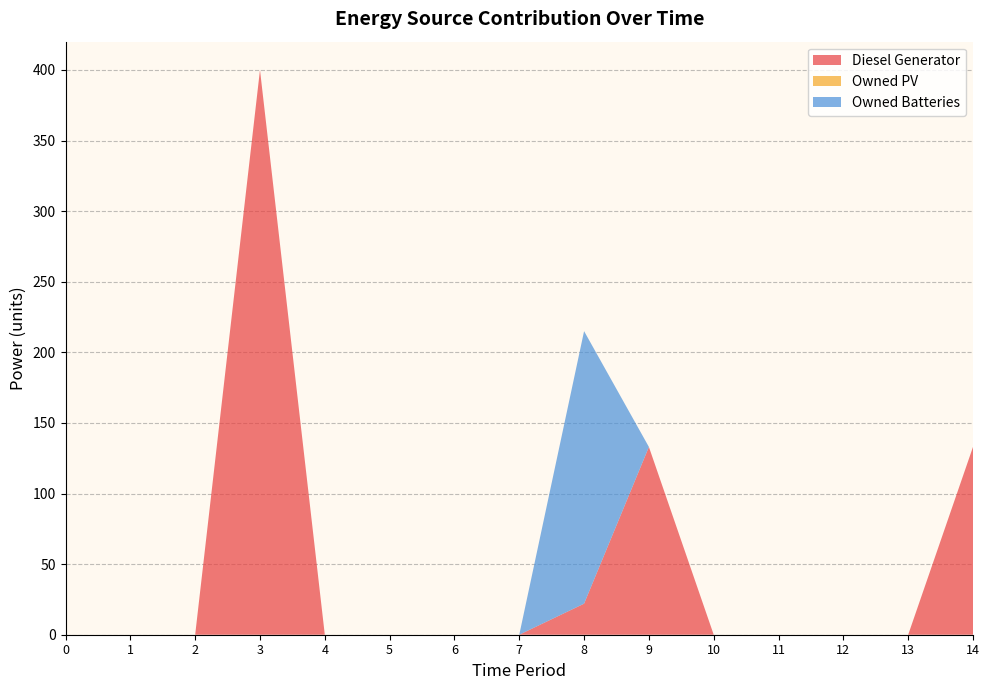

Reading left to right, list all the values displayed in this chart.

Diesel Generator: 0=0.0	1=0.0	2=0.0	3=400.0	4=0.0	5=0.0	6=0.0	7=0.0	8=22.0	9=133.0	10=0.0	11=0.0	12=0.0	13=0.0	14=133.0
Owned PV: 0=0.0	1=0.0	2=0.0	3=0.0	4=0.0	5=0.0	6=0.0	7=0.0	8=0.0	9=0.0	10=0.0	11=0.0	12=0.0	13=0.0	14=0.0
Owned Batteries: 0=0.0	1=0.0	2=0.0	3=0.0	4=0.0	5=0.0	6=0.0	7=0.0	8=193.0	9=0.0	10=0.0	11=0.0	12=0.0	13=0.0	14=0.0